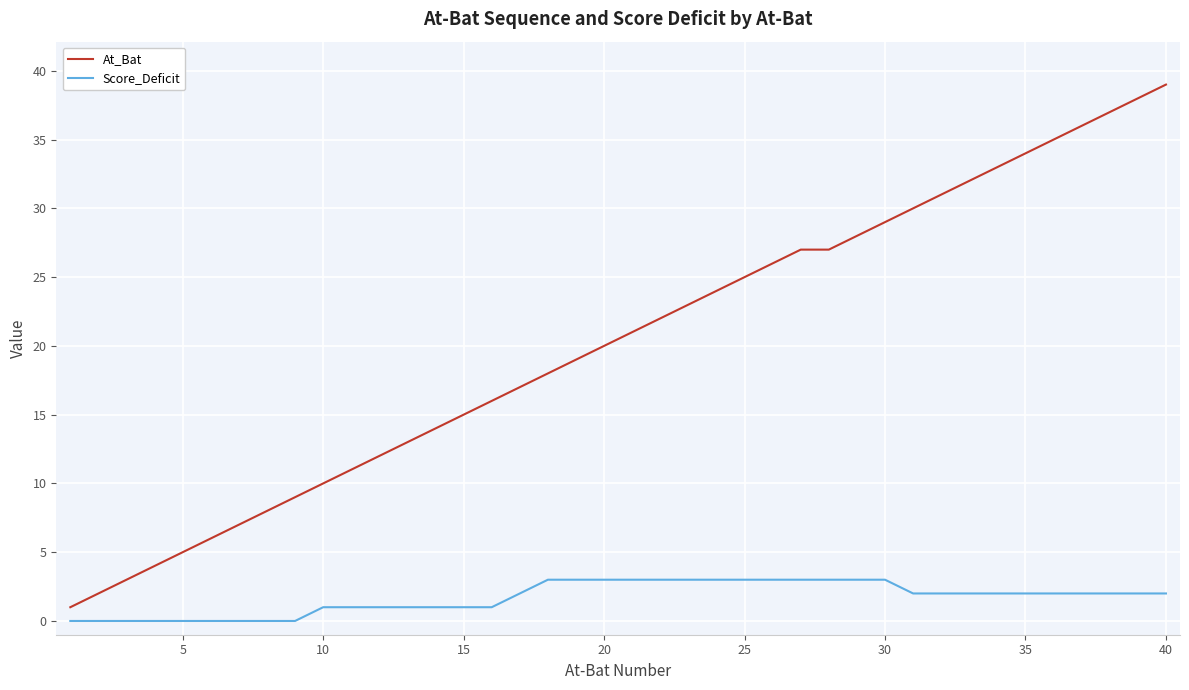

Rank the series by their average value, from lowest to highest.

Score_Deficit, At_Bat